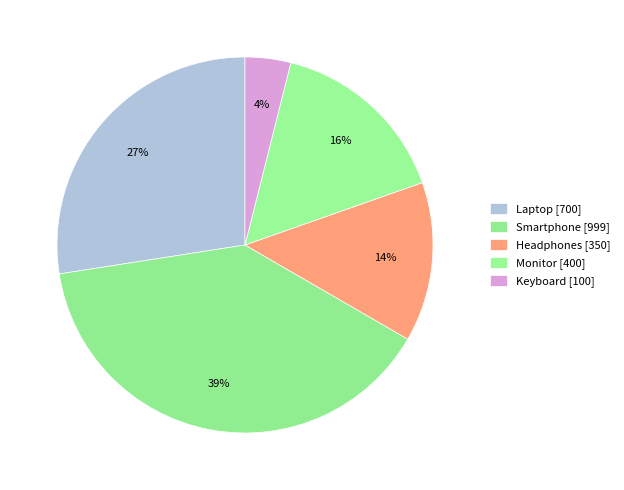

To the nearest percent, what is the difference between the largest and smallest slice percentages?

35%